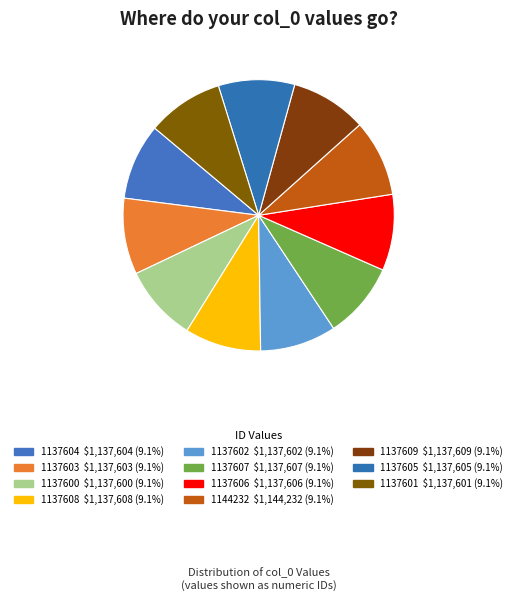

How many slices are in this pie chart?

11